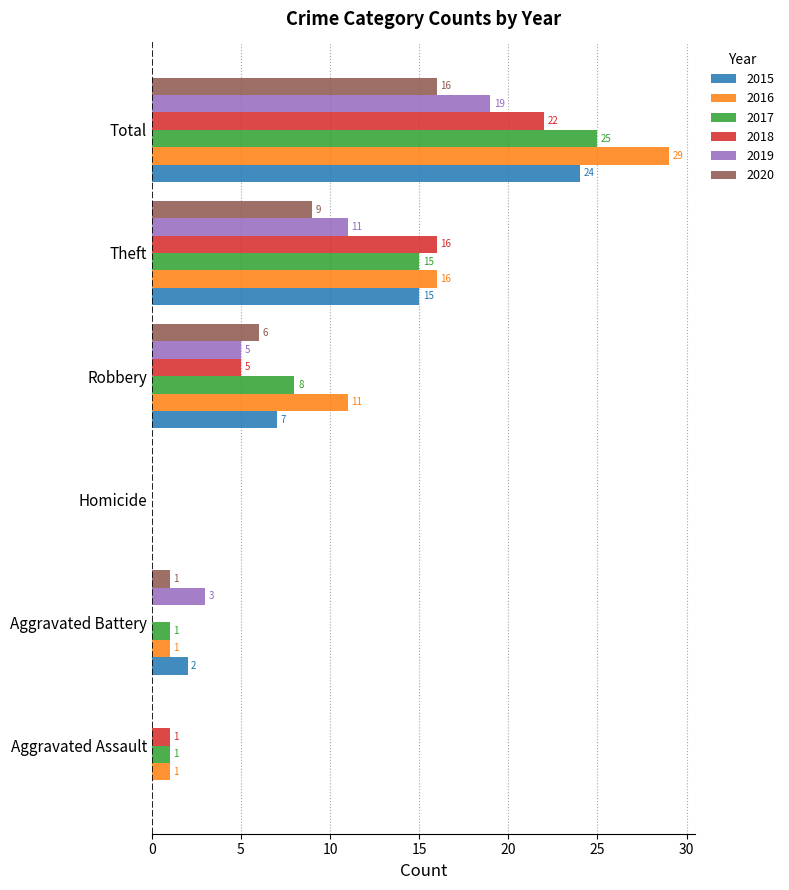

What is the total value across all series at Total?

135